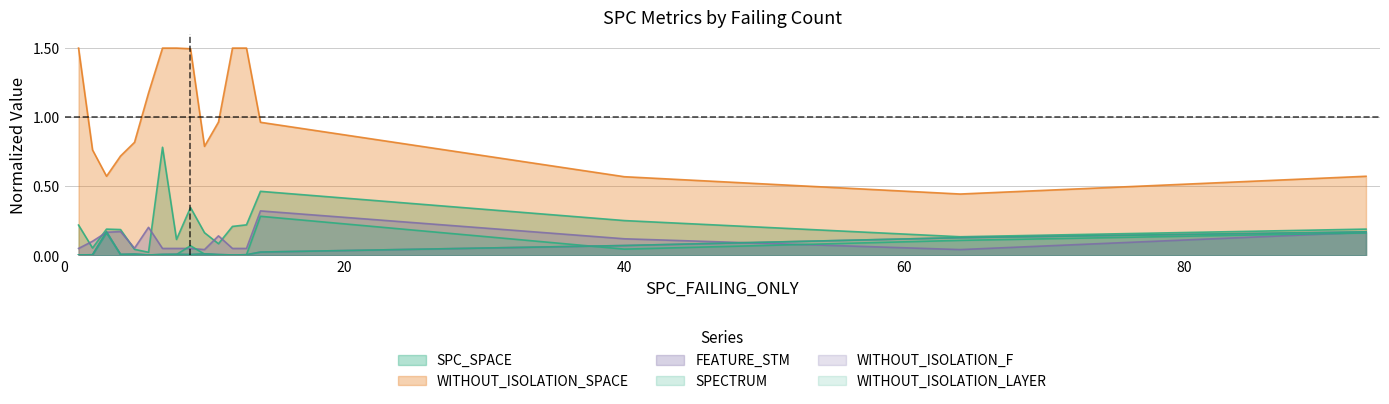

Which category has the highest value across all series?

1